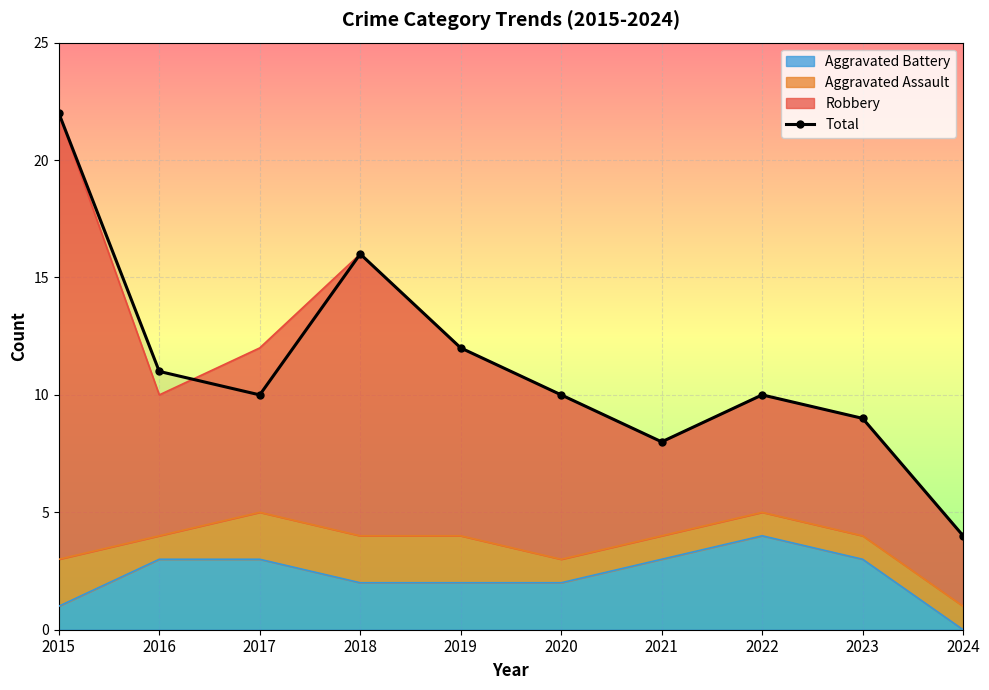

Rank the categories by value from lowest to highest.

2024, 2021, 2023, 2017, 2020, 2022, 2016, 2019, 2018, 2015